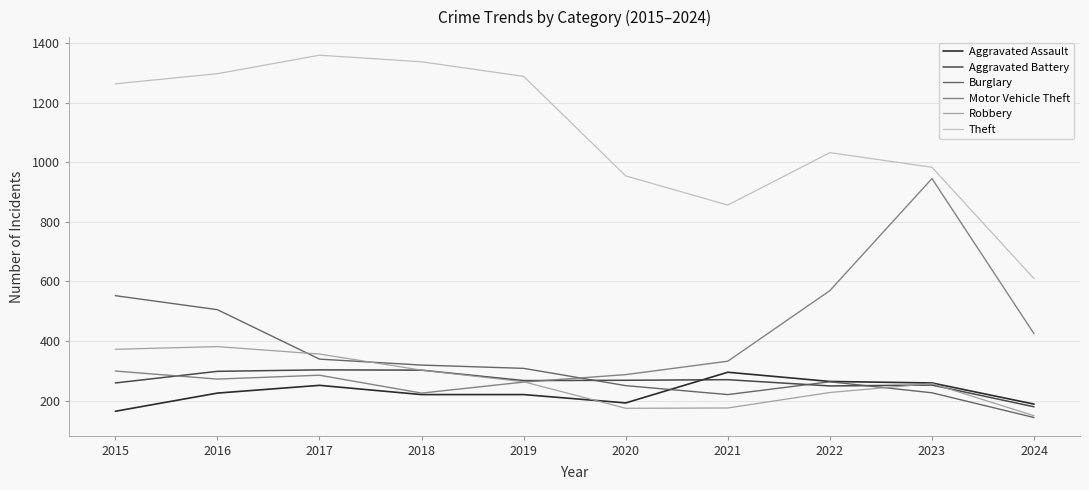

True or false: Burglary has more than 1 points higher than both neighbors.

False